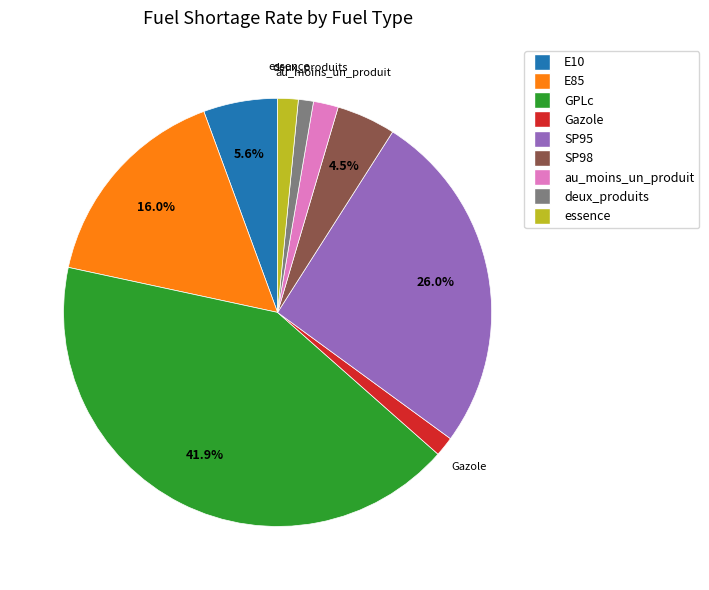

Which category has the biggest portion of the pie?

GPLc